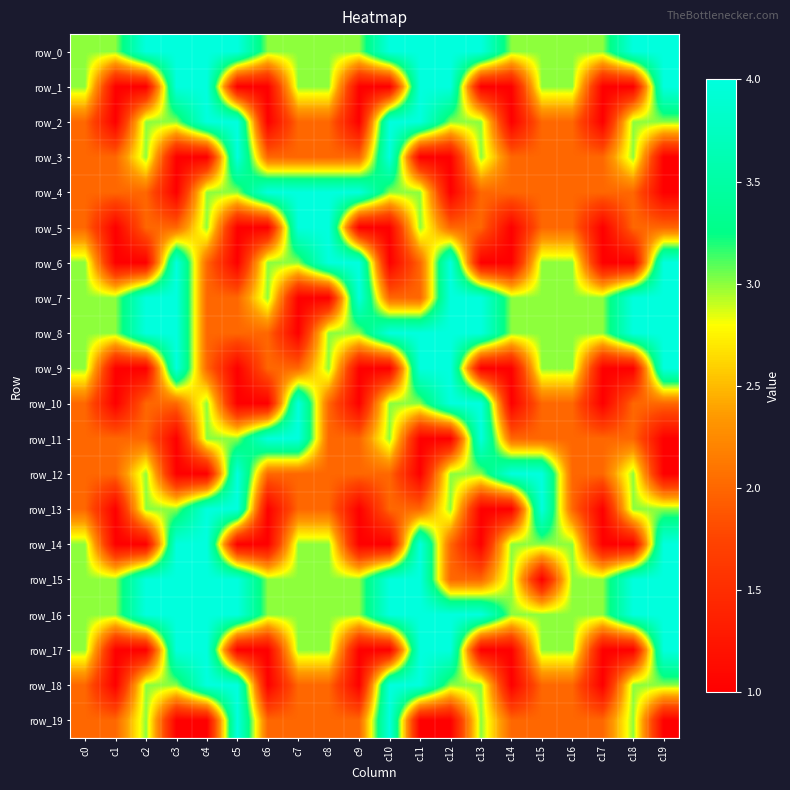

Rank the series by their maximum value, from highest to lowest.

row_0, row_1, row_2, row_3, row_4, row_5, row_6, row_7, row_8, row_9, row_10, row_11, row_12, row_13, row_14, row_15, row_16, row_17, row_18, row_19